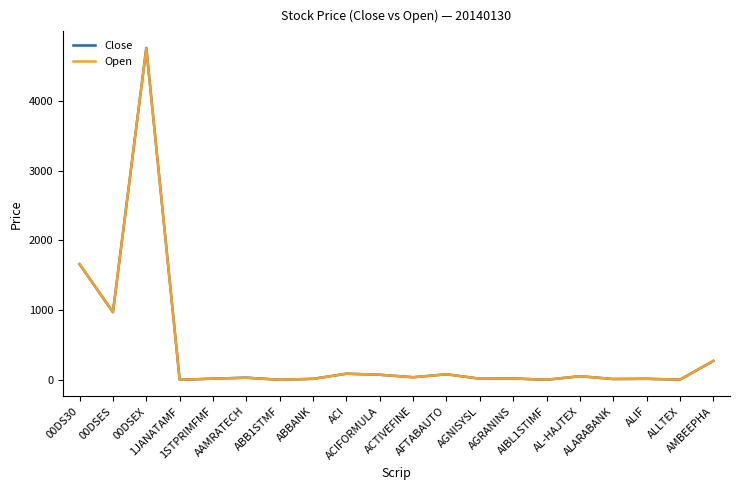

True or false: Close has more than 0 interior local peaks.

True